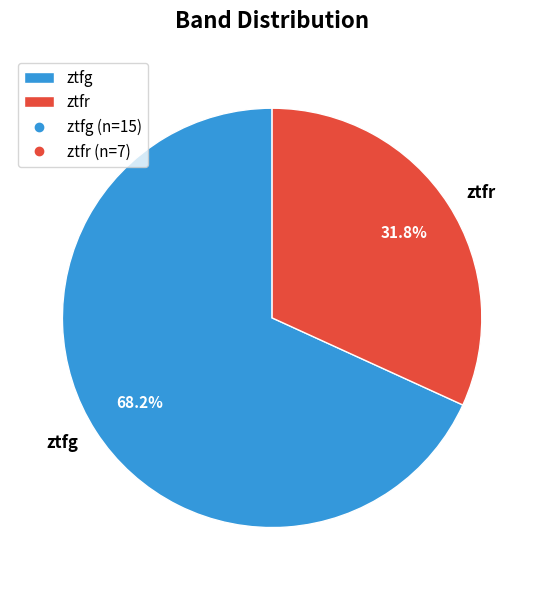

Combined, do ztfg and ztfr account for over 50%?

Yes